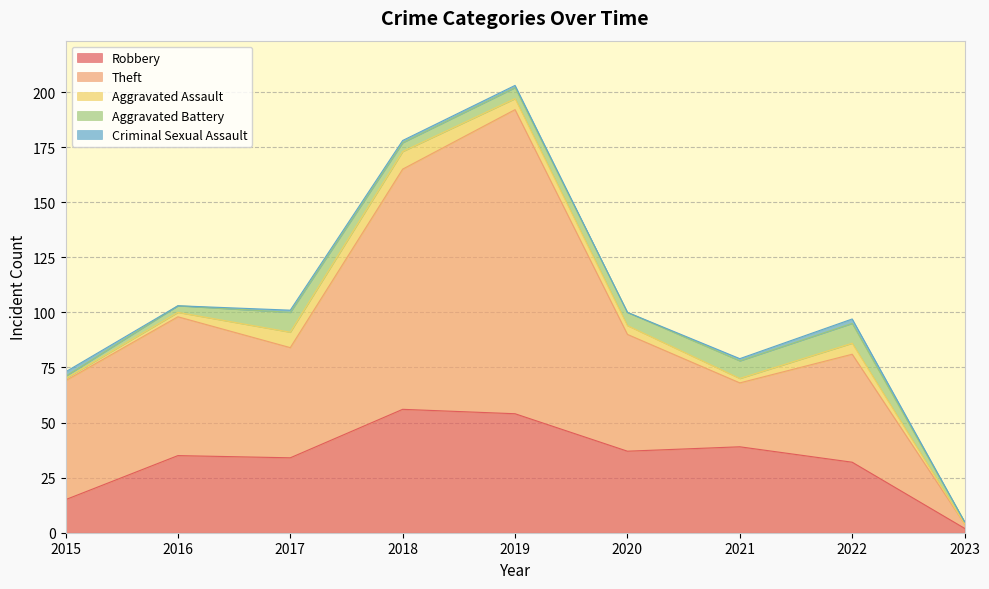

Between 2016 and 2021, which series saw the biggest shift?

Theft